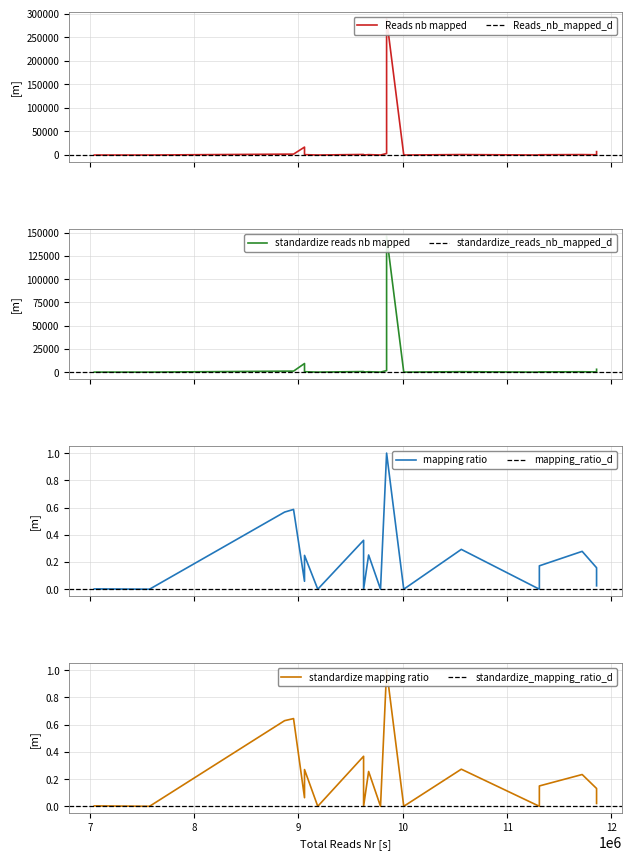

What is the value of the Reads_nb_mapped point at the 9th from the left?

903.0